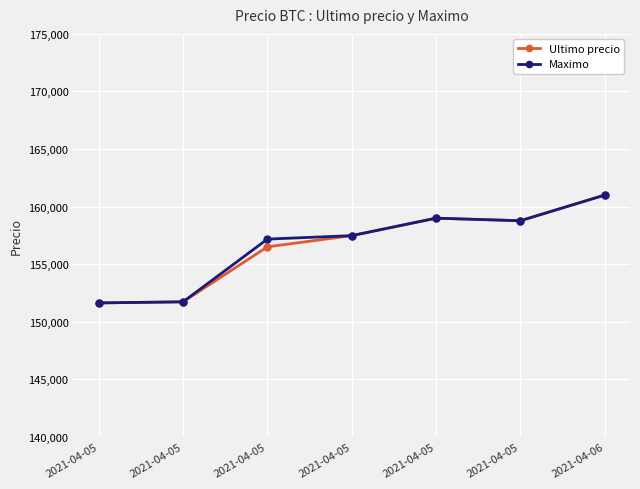

What are all the series names shown in the legend?

Ultimo precio, Maximo